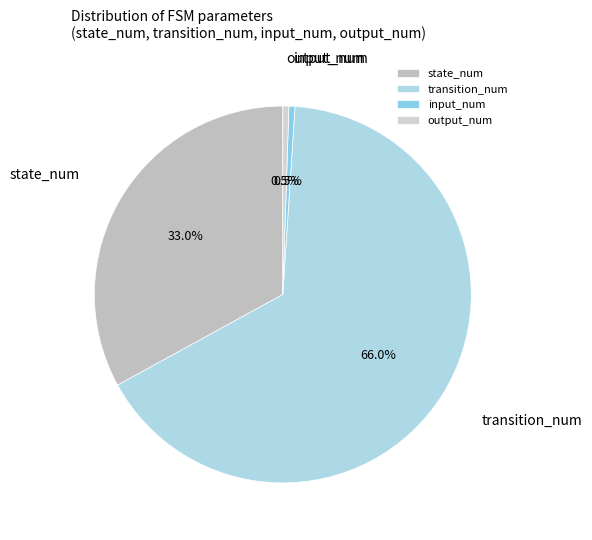

Which slice is the largest?

transition_num